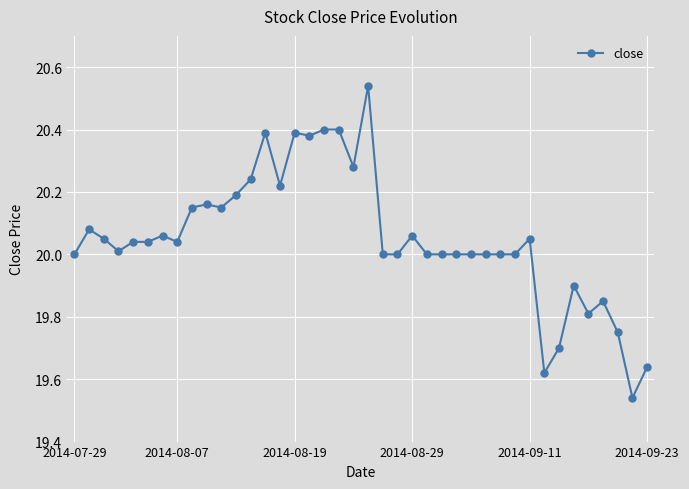

What is the sum of all values?

802.1